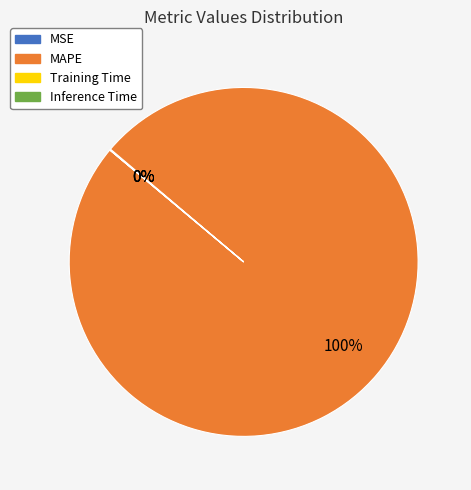

Which category has the biggest portion of the pie?

MAPE